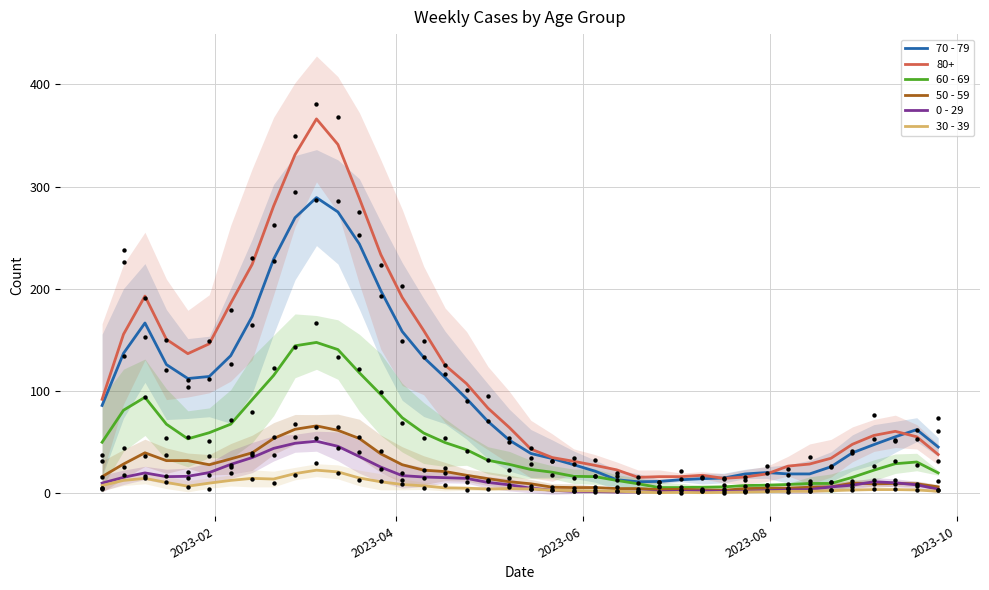

What is the maximum value for 70 - 79?

289.3